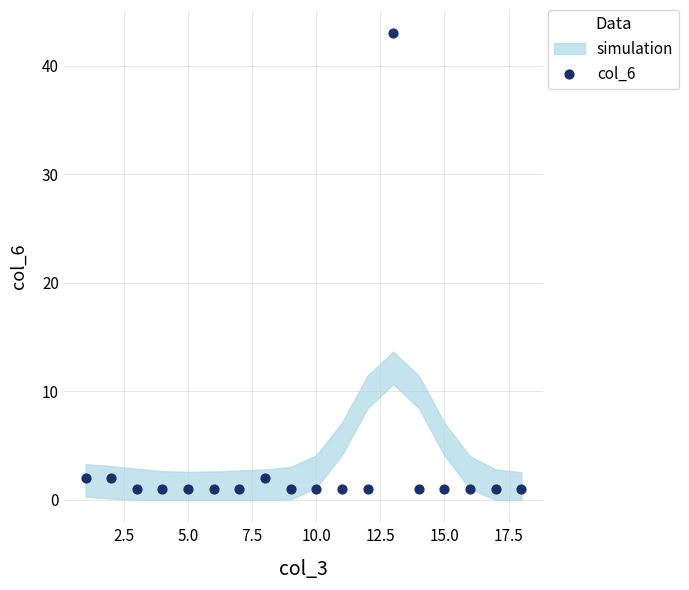

What is the range of X values (max minus min)?

17